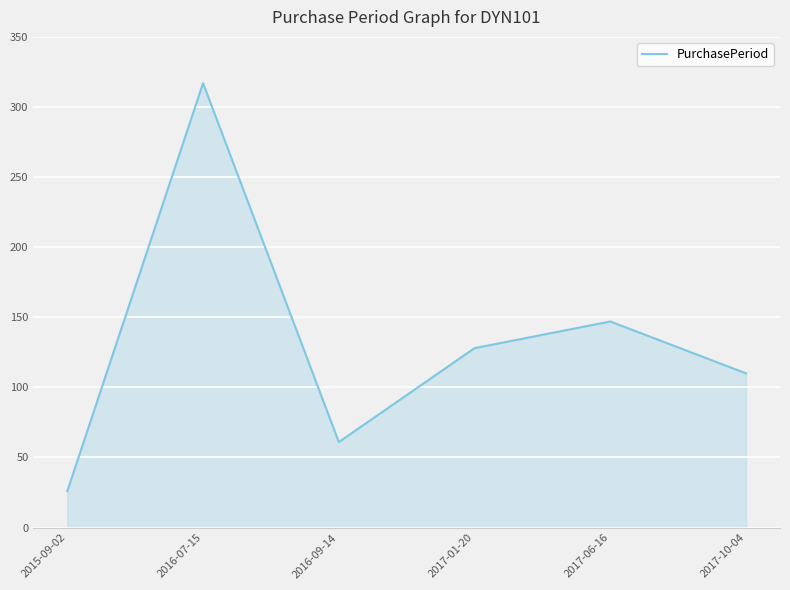

Reading left to right, list all the values displayed in this chart.

2015-09-02=26	2016-07-15=317	2016-09-14=61	2017-01-20=128	2017-06-16=147	2017-10-04=110